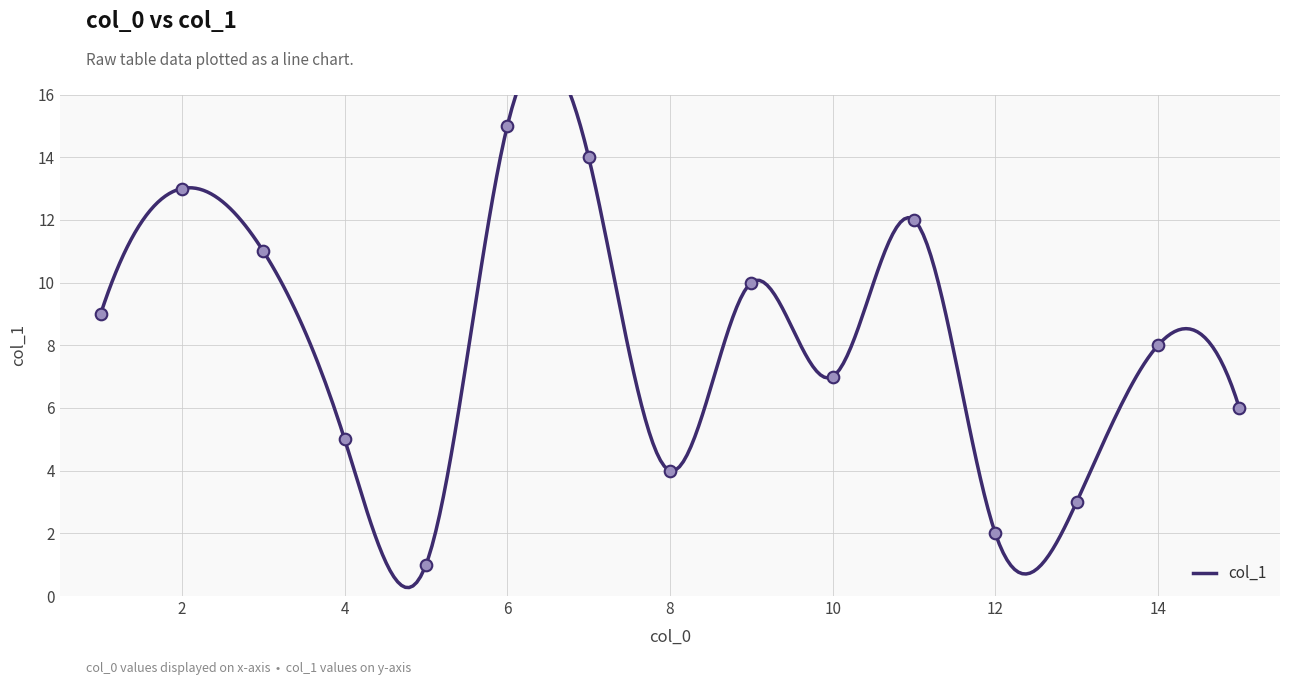

Between 10 and 1, which is larger?

1